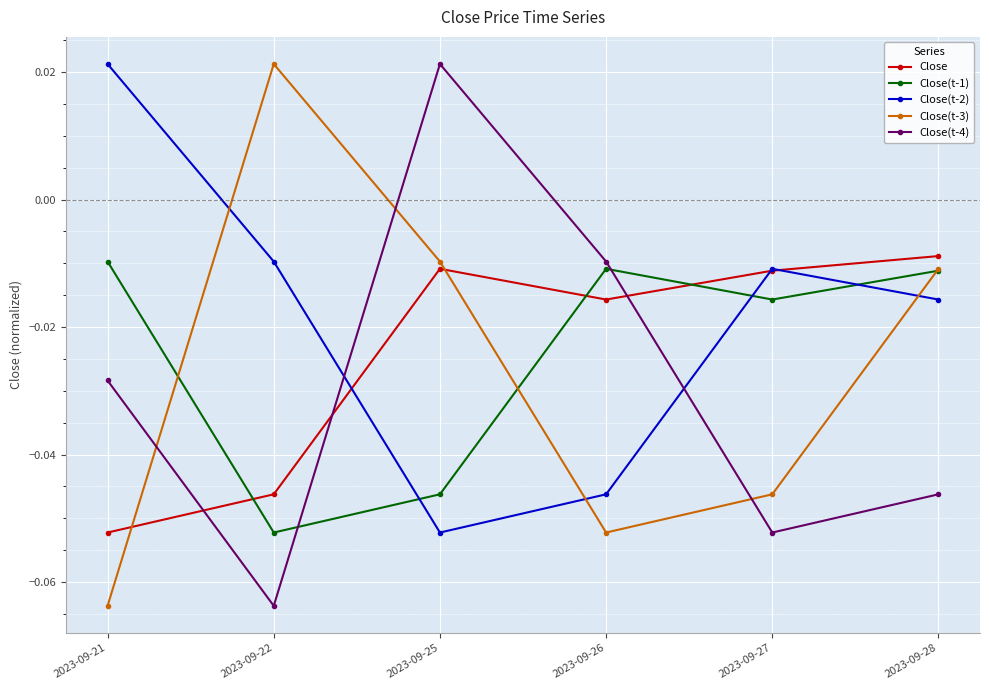

At how many categories does at least one series exceed 0?

3